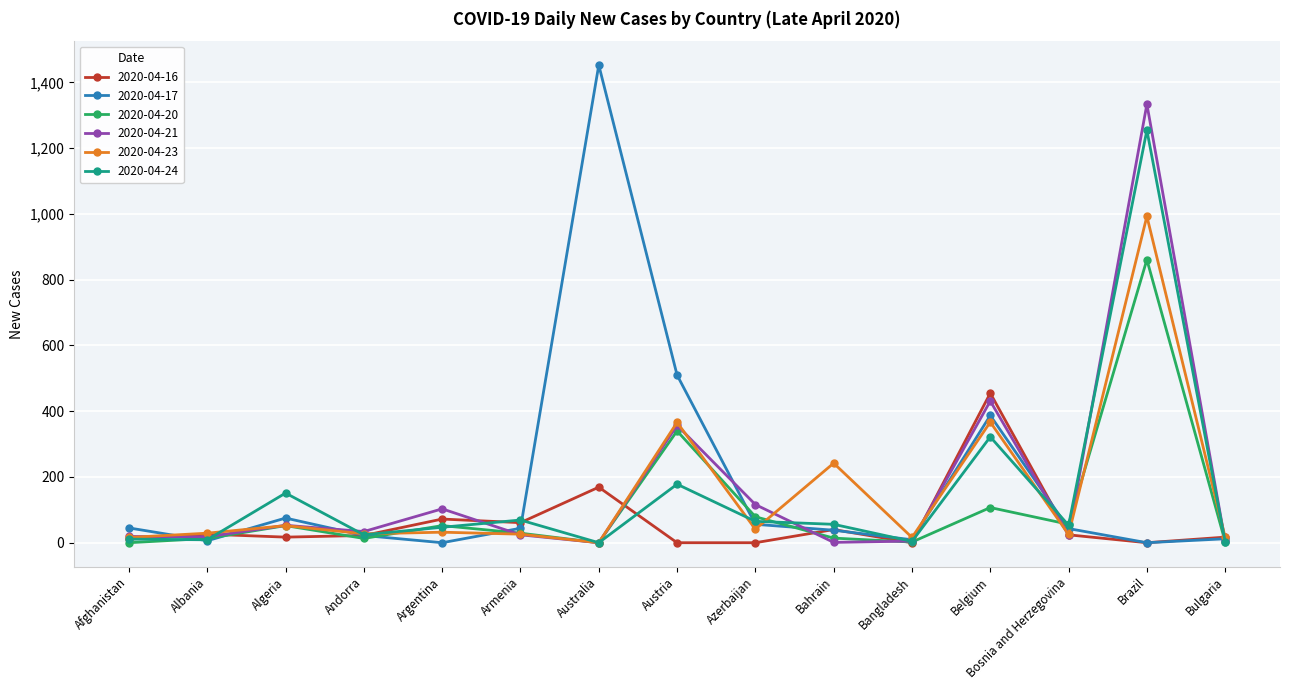

What is the value of the 2020-04-17 point at the 7th from the left?

1453